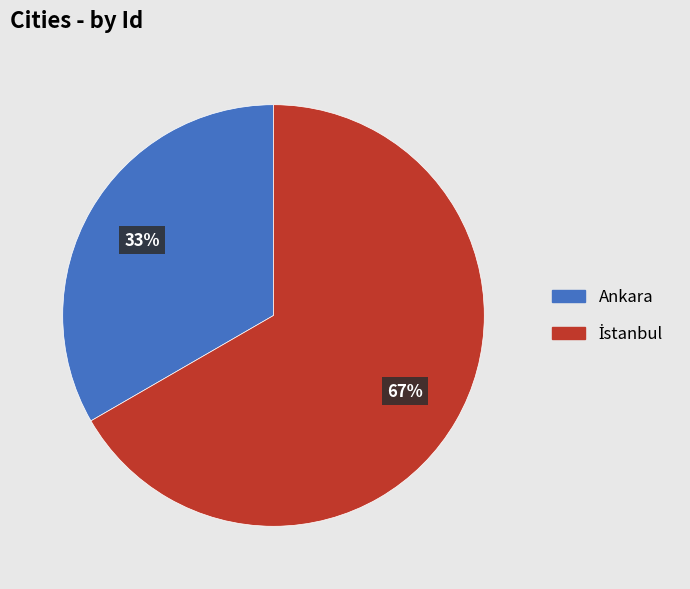

The Ankara slice represents 24% of the pie. True or false?

False